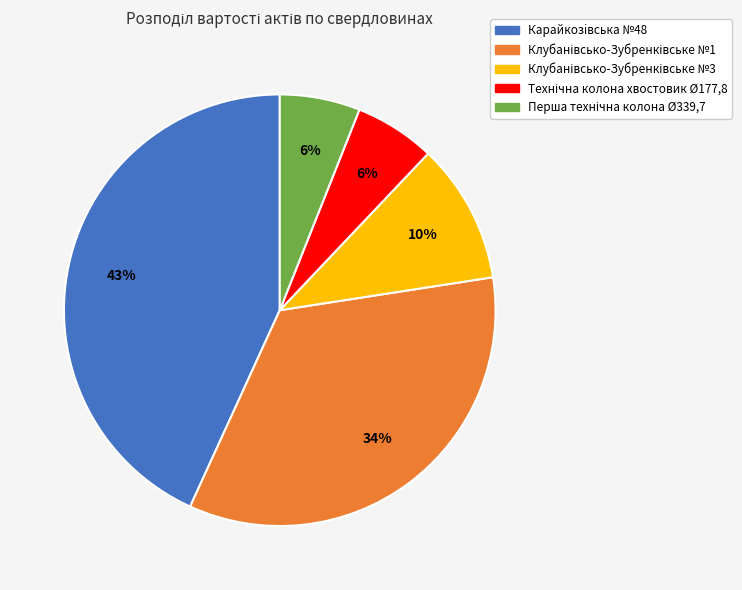

True or false: Карайкозiвська №48 accounts for 43% of the total.

True